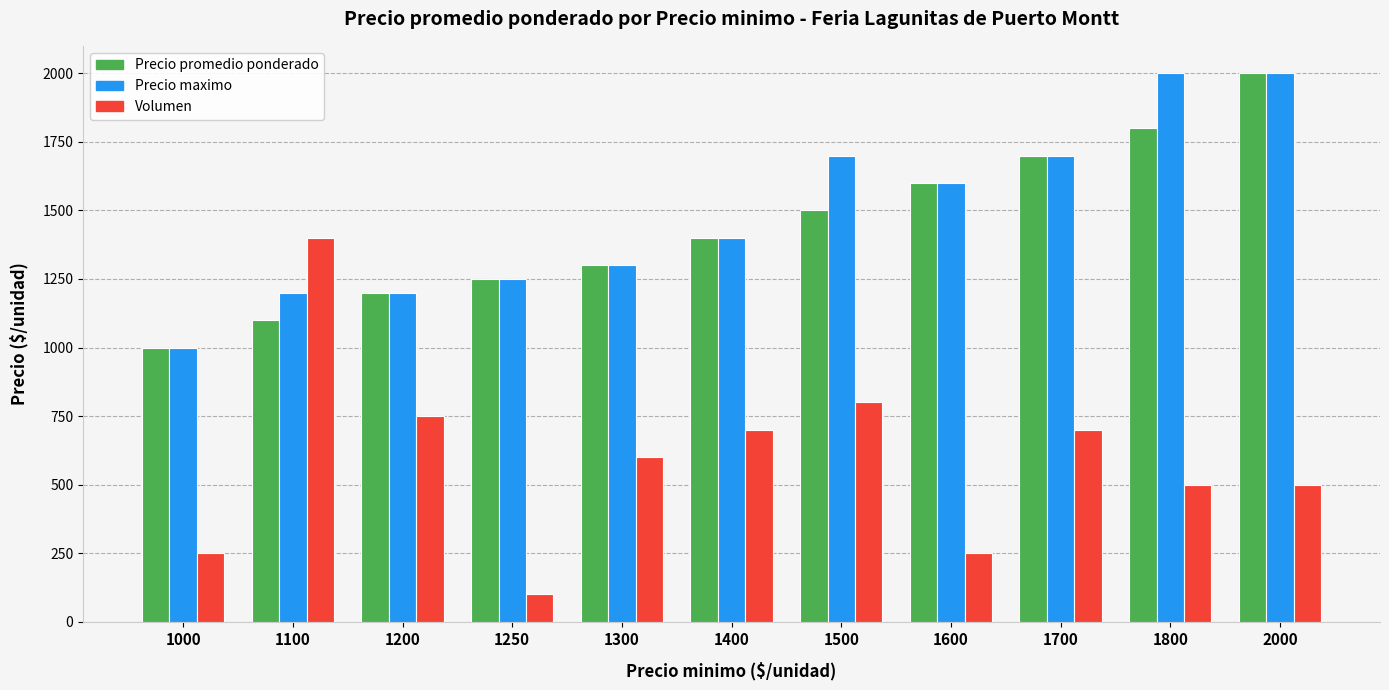

Reading left to right, extract all data points from this chart.

Precio promedio ponderado: 1000=1000	1100=1100	1200=1200	1250=1250	1300=1300	1400=1400	1500=1500	1600=1600	1700=1700	1800=1800	2000=2000
Precio maximo: 1000=1000	1100=1200	1200=1200	1250=1250	1300=1300	1400=1400	1500=1700	1600=1600	1700=1700	1800=2000	2000=2000
Volumen: 1000=250	1100=1400	1200=750	1250=100	1300=600	1400=700	1500=800	1600=250	1700=700	1800=500	2000=500